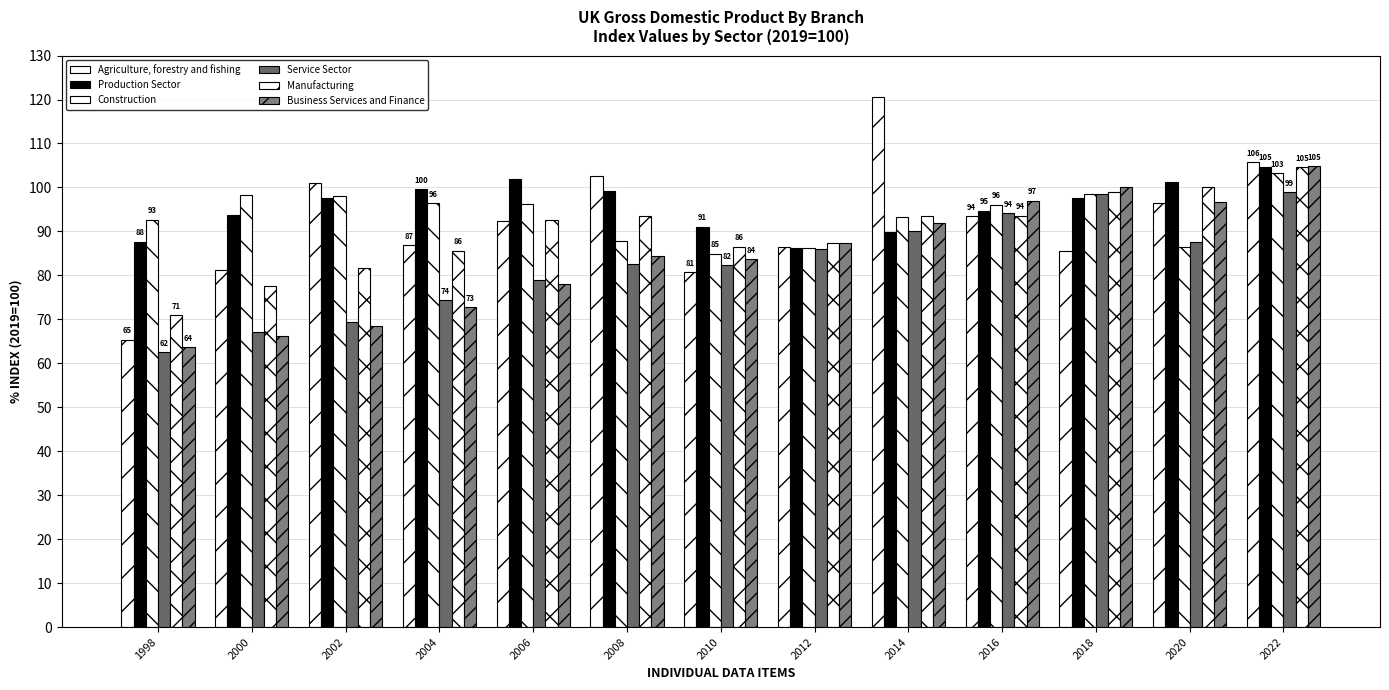

What is the greatest value displayed?

120.5